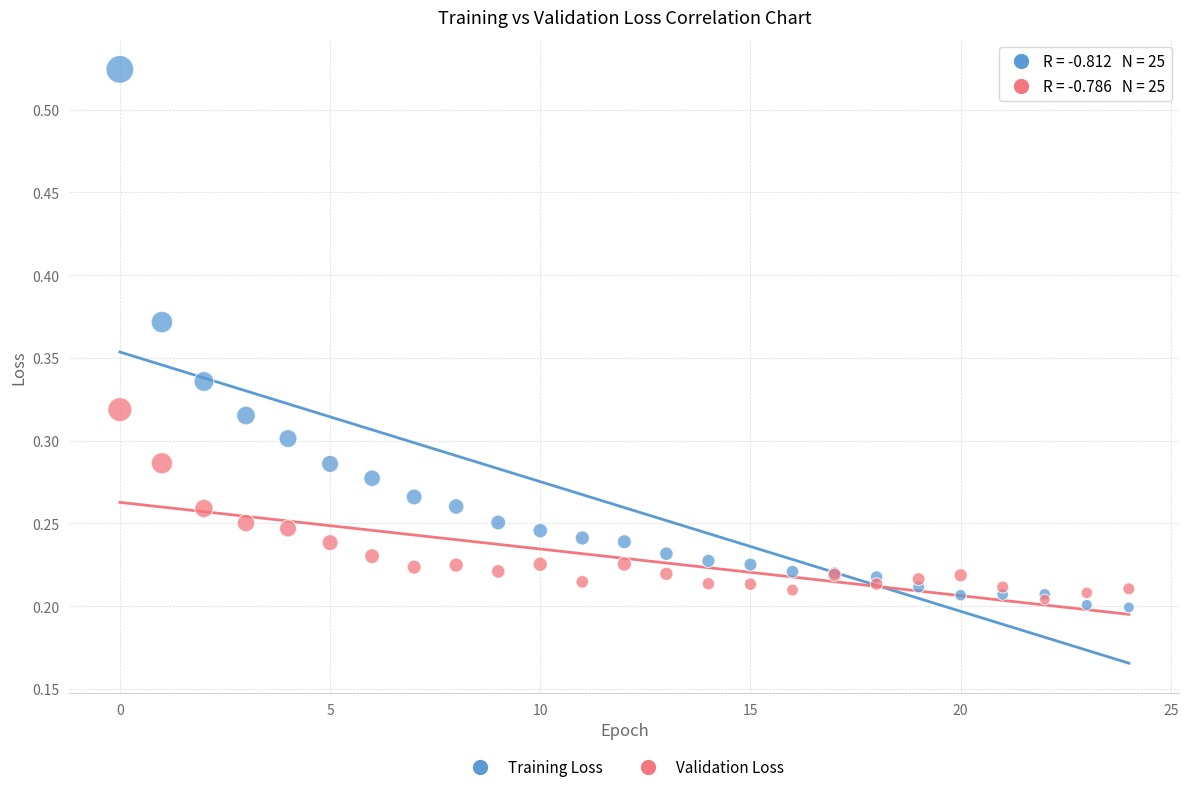

What are all the series names shown in the legend?

Training Loss, Validation Loss